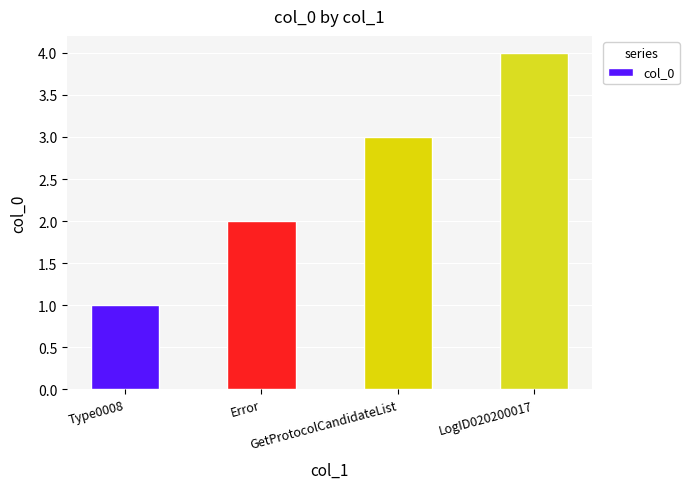

The chart shows a value of 3 at GetProtocolCandidateList. True or false?

True